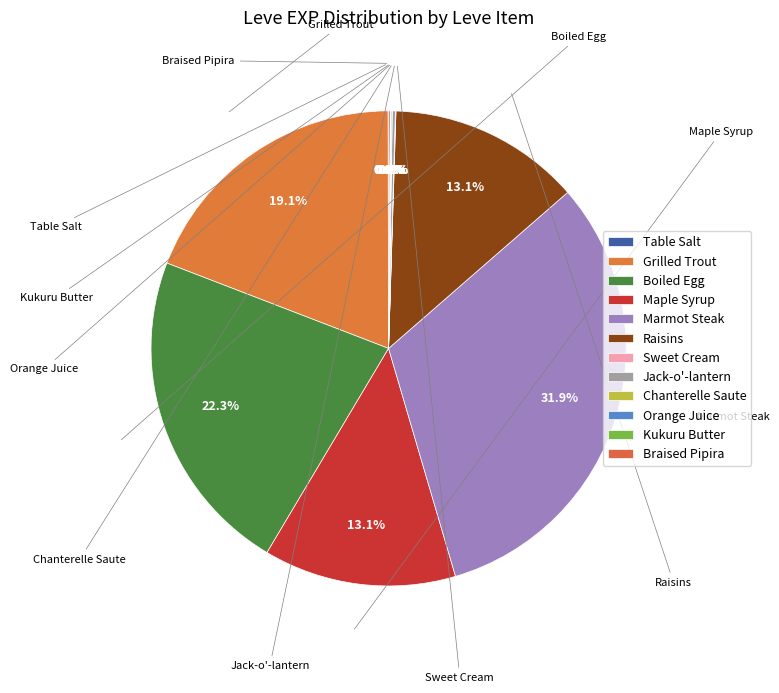

Is it true that Chanterelle Saute is 0% of the pie?

True